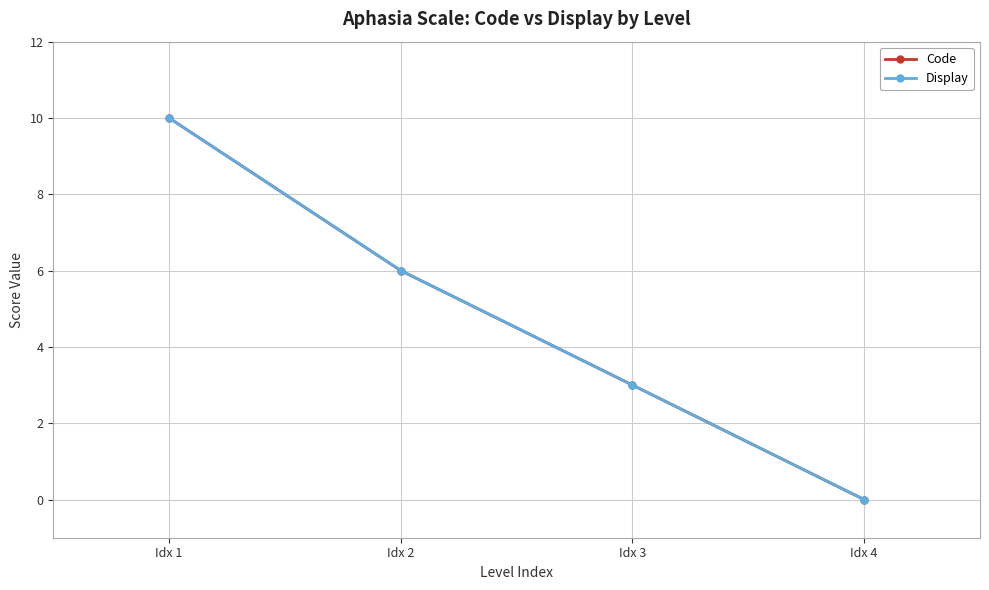

True or false: Display and Code cross at least once.

False